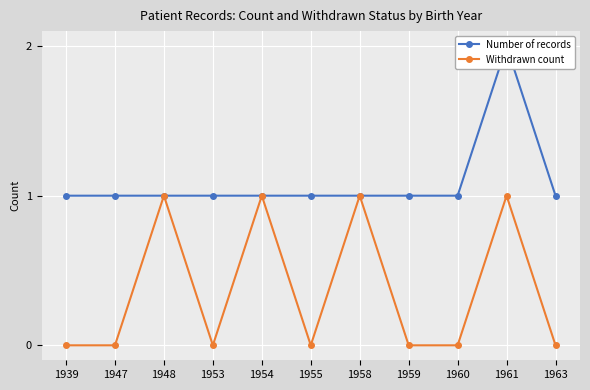

List the series in order of their peak value, highest first.

Number of records, Withdrawn count